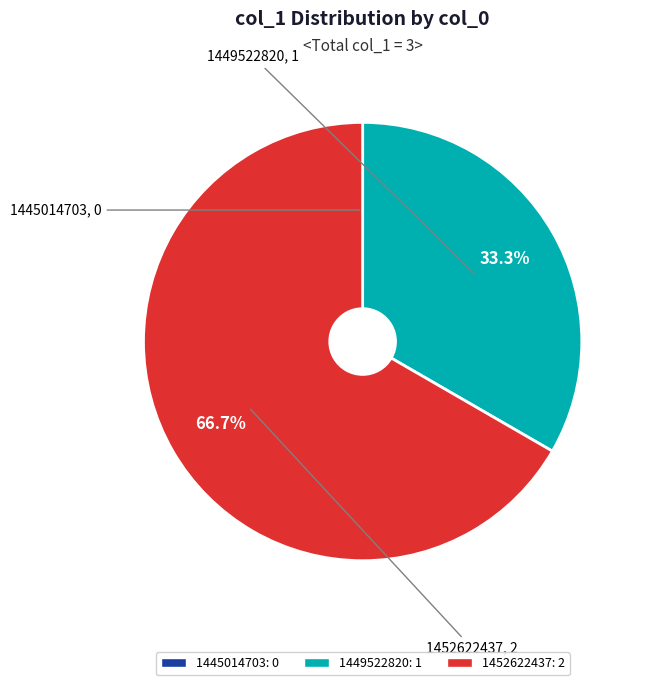

Is there any slice that represents more than half of the pie?

Yes